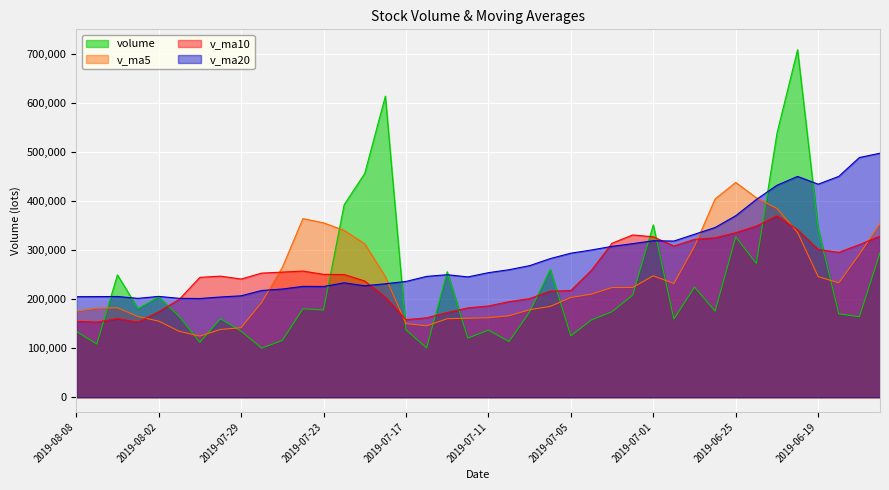

What is the difference between the second highest and minimum values in the volume series?

513667.3